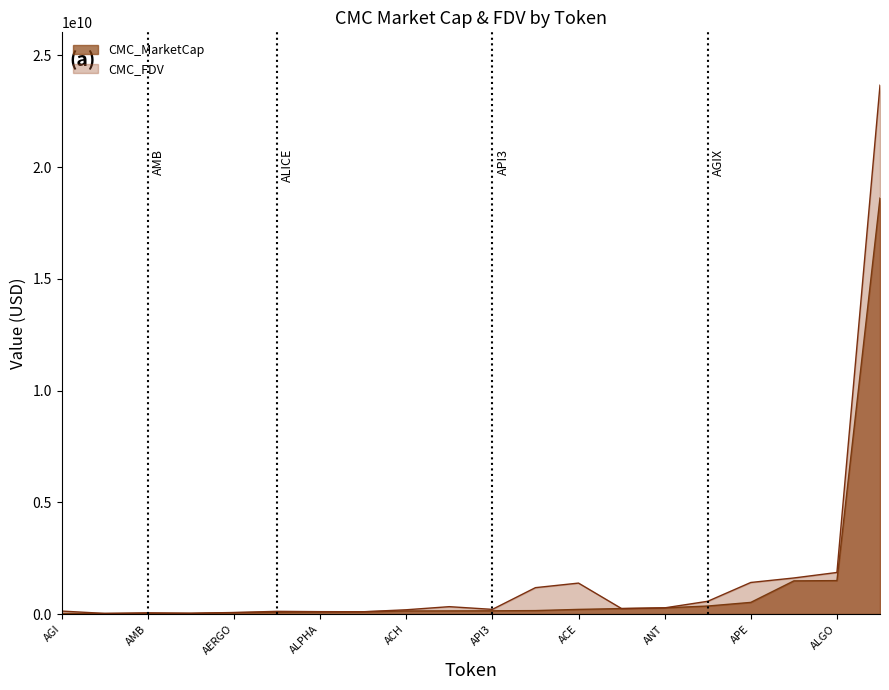

Which series has the widest spread of values?

CMC_FDV